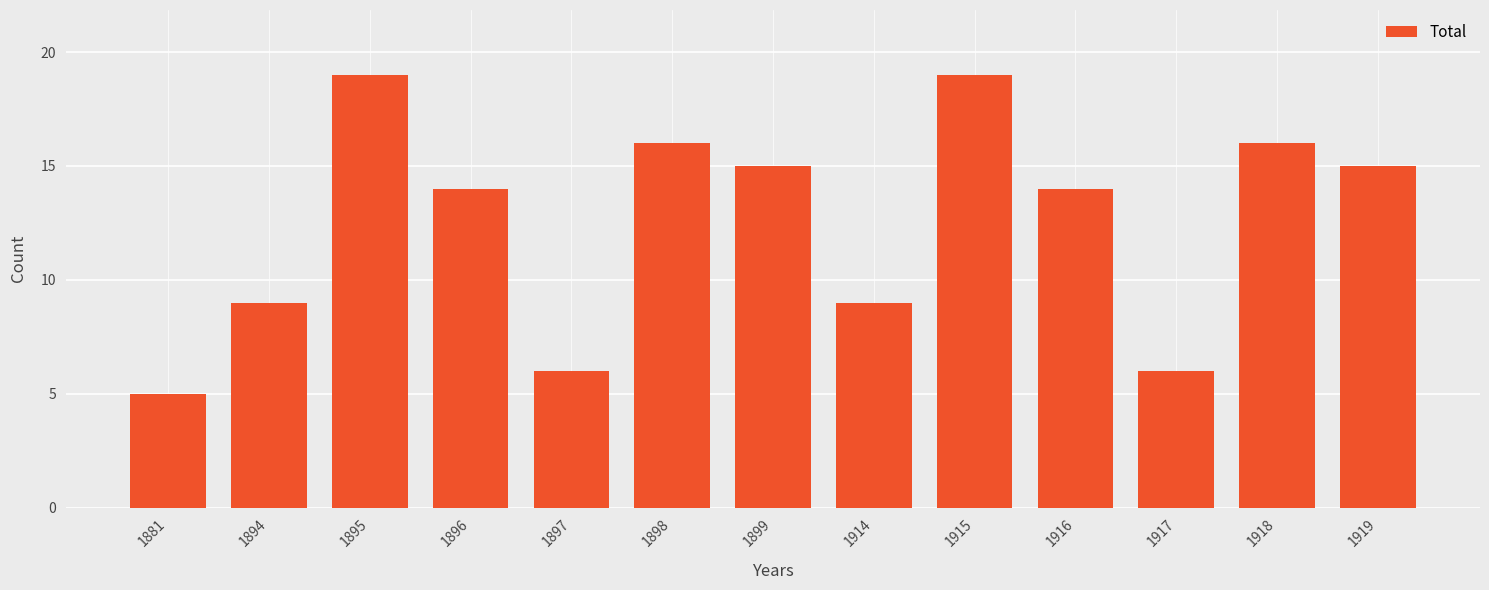

How many data points does each series have?

13